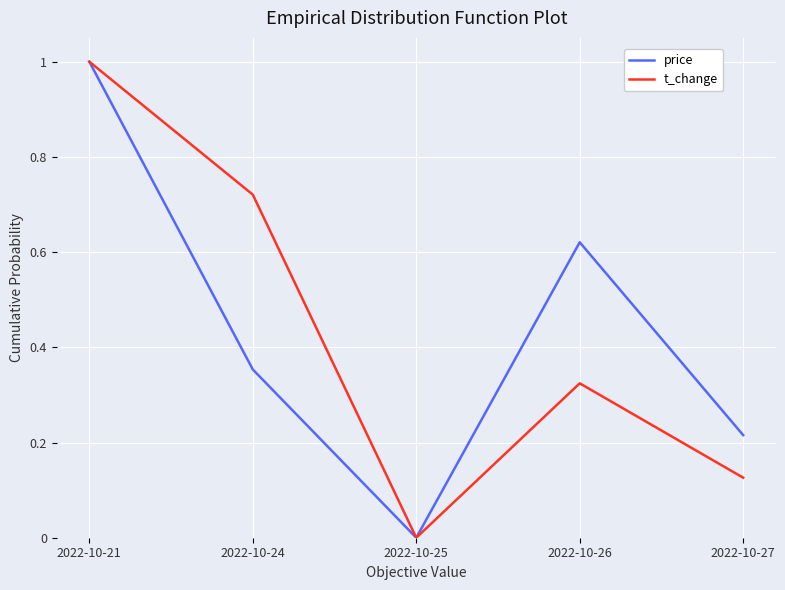

List the labels in order of price value, smallest first.

2022-10-25, 2022-10-27, 2022-10-24, 2022-10-26, 2022-10-21